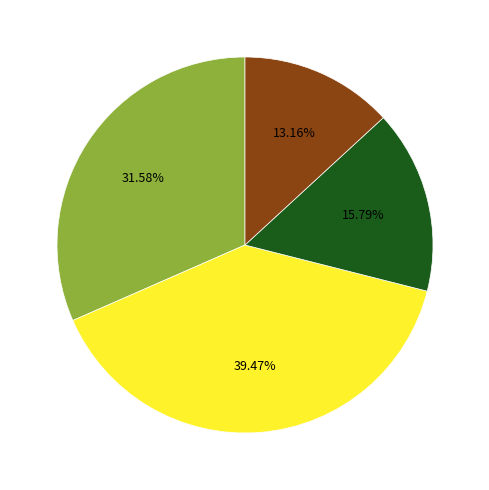

Does any single category account for the majority?

No